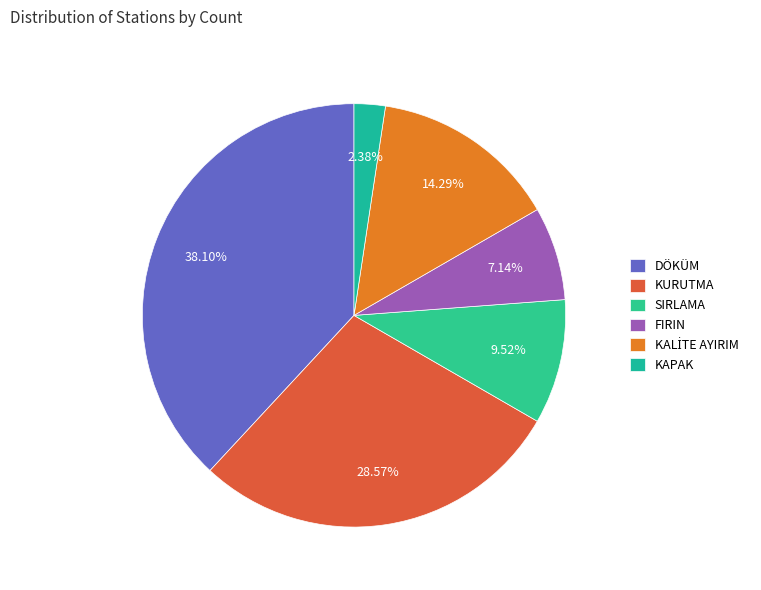

Approximately how many times larger is the value at KURUTMA compared to KAPAK?

12.0